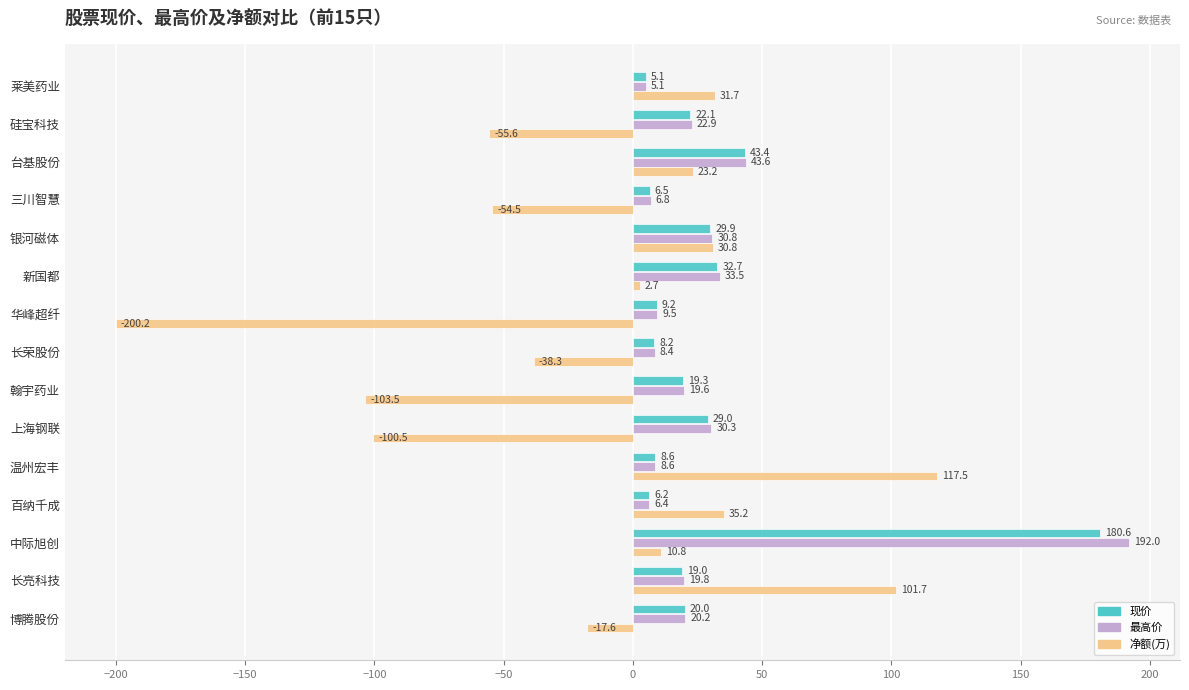

What is the sum of the 现价 values at 新国都 and 博腾股份?

52.7